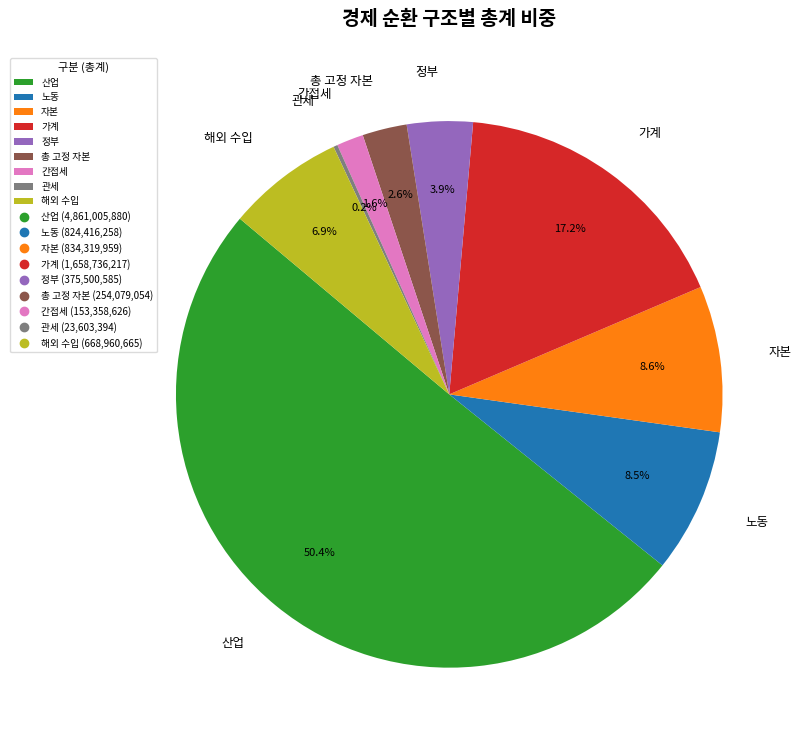

Which has a higher value, 총 고정 자본 or 산업?

산업